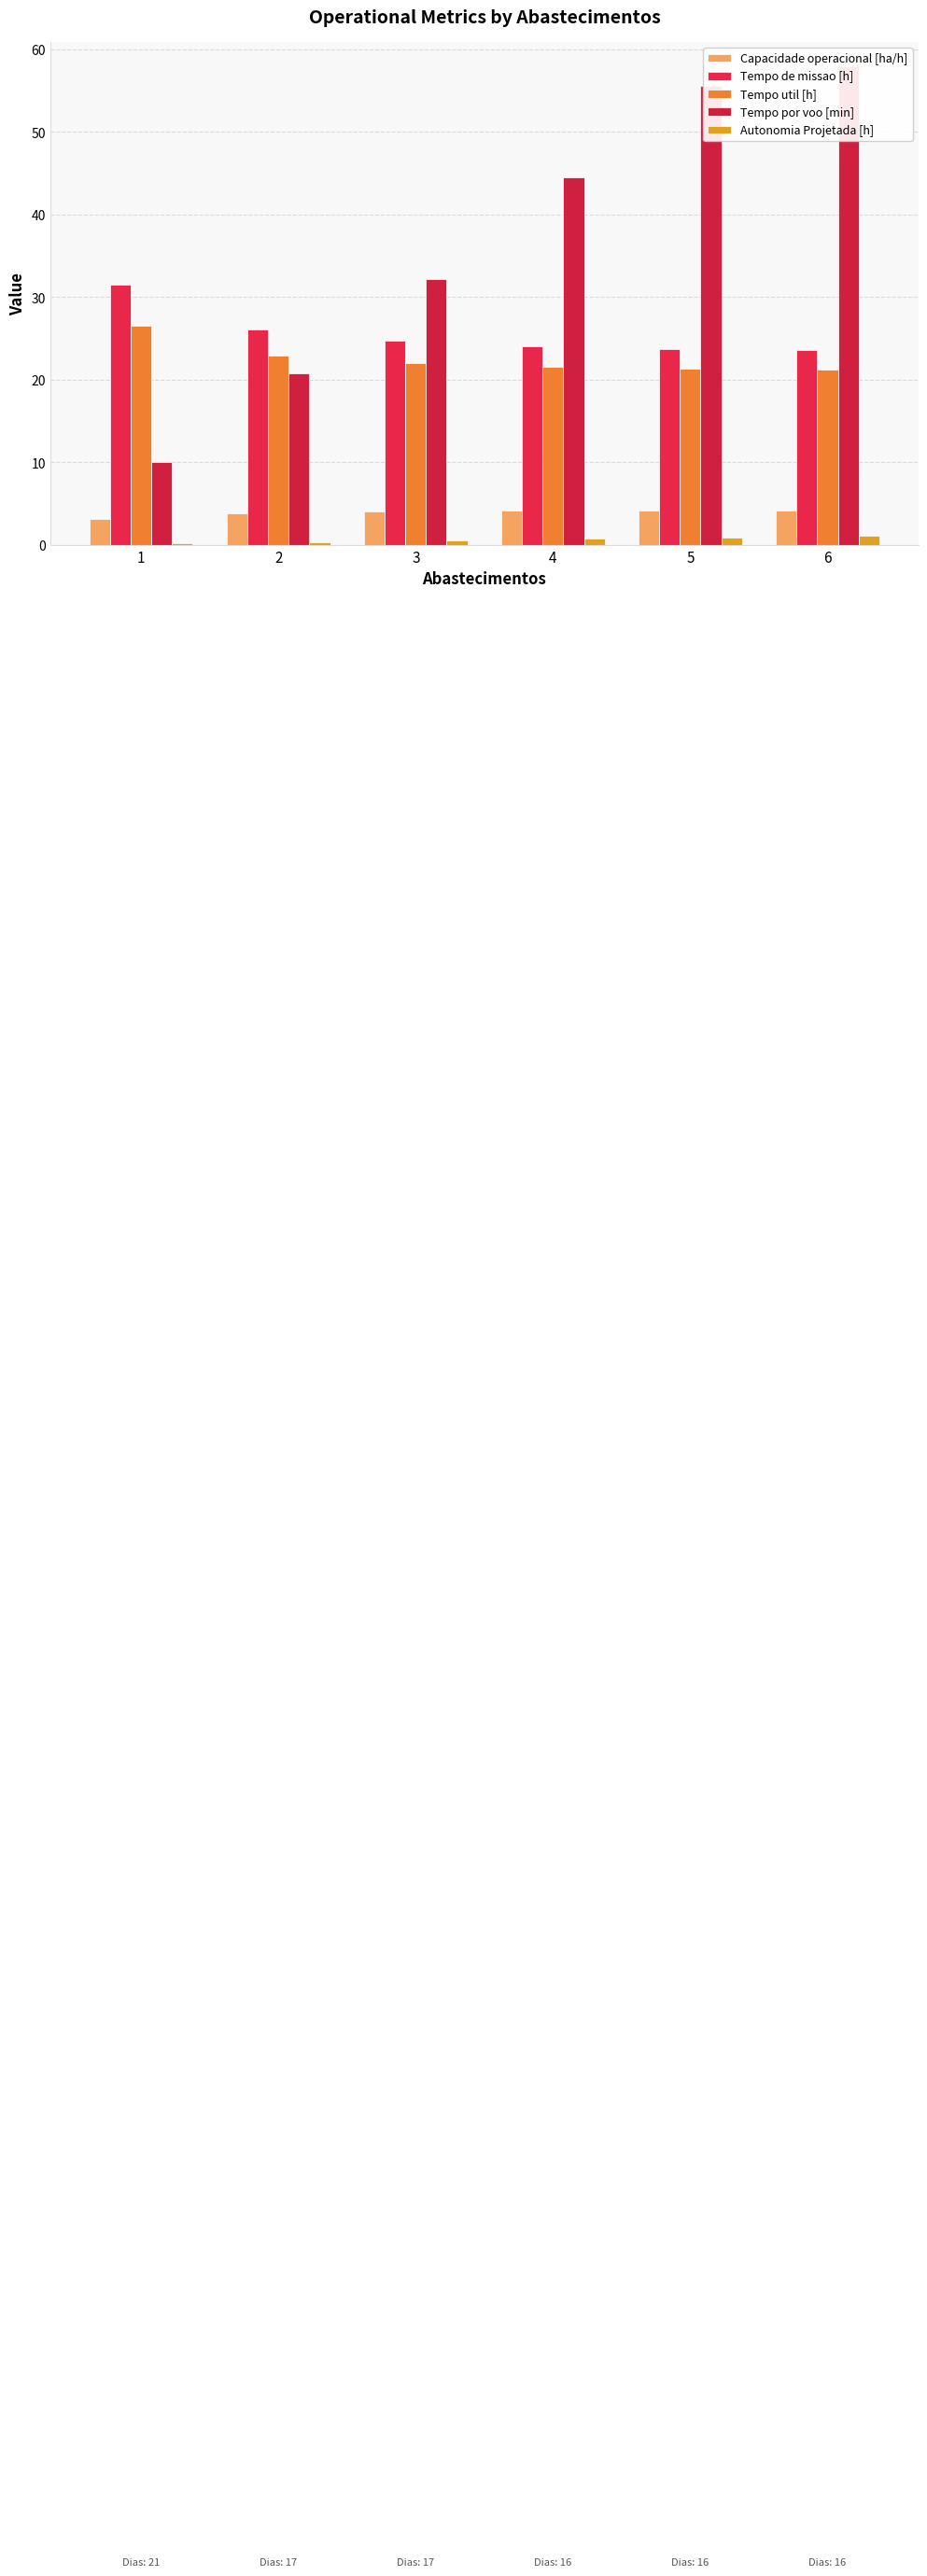

What is the spread (max minus min) of values at 2?

25.7